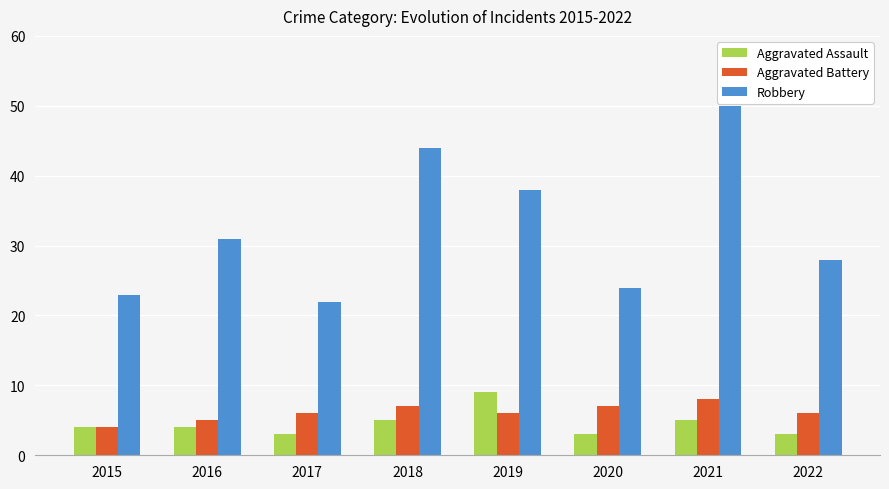

What is the difference between the highest and lowest values at 2015?

19